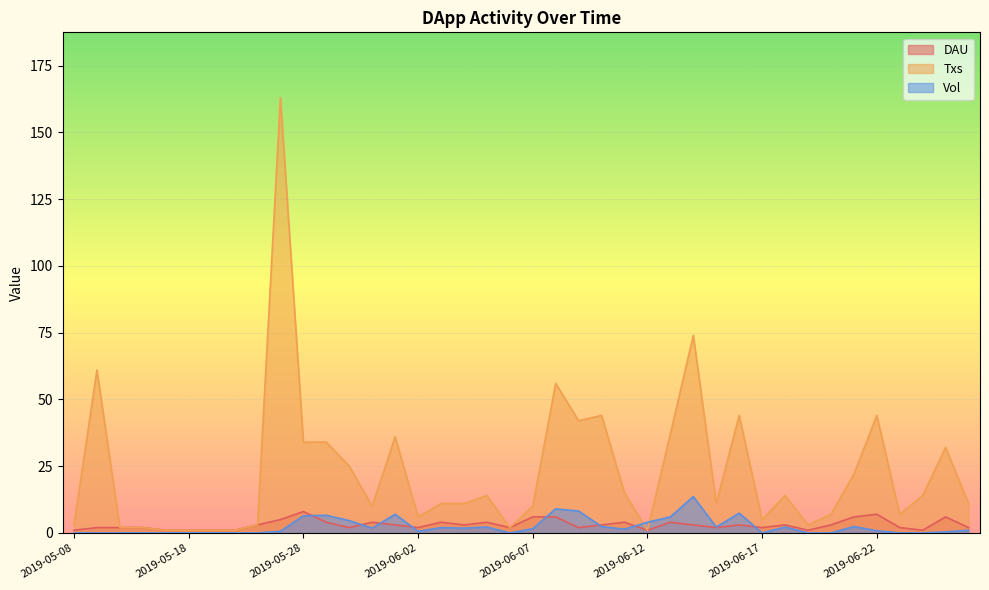

What is the label of the 34th point from the left?

2019-06-20